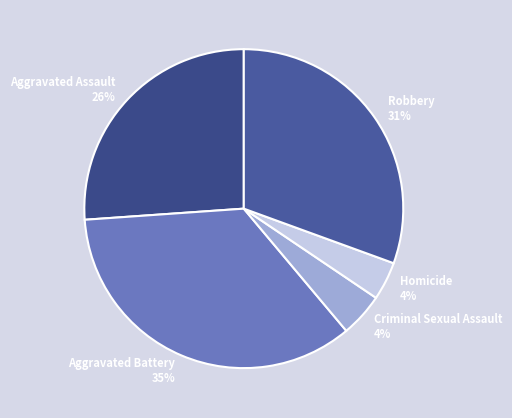

To the nearest percent, what percentage of the pie is Aggravated Assault?

26%